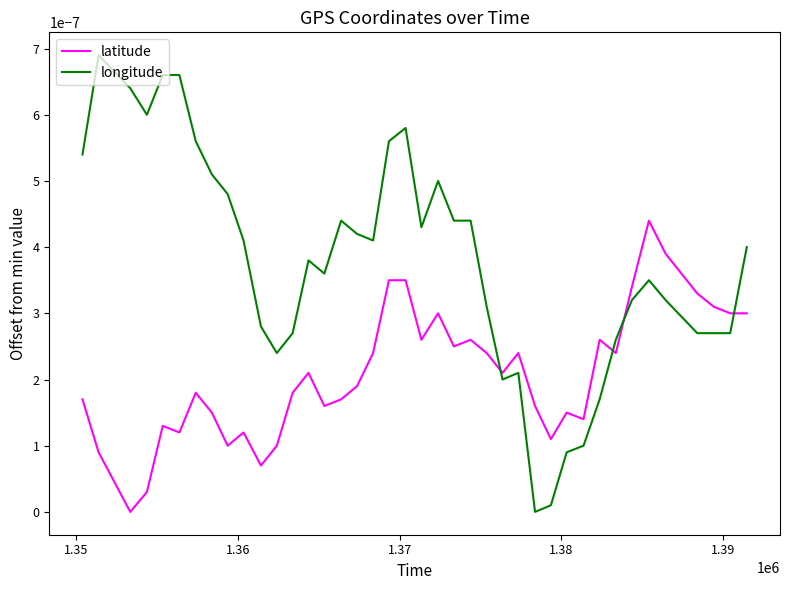

Which series has the largest range (max minus min)?

longitude